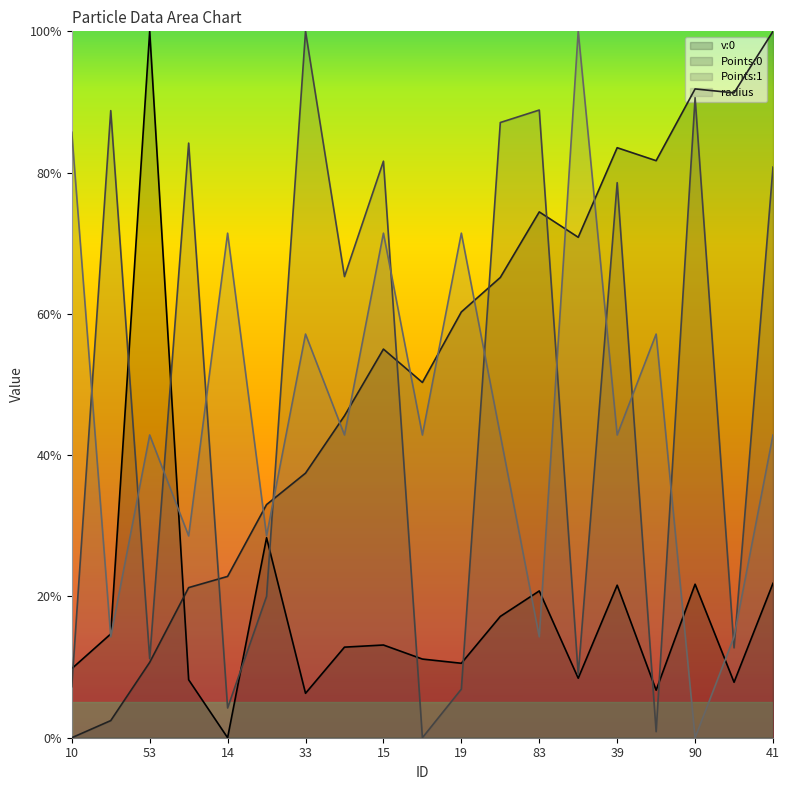

Which series changed the most between 72 and 45?

Points:1